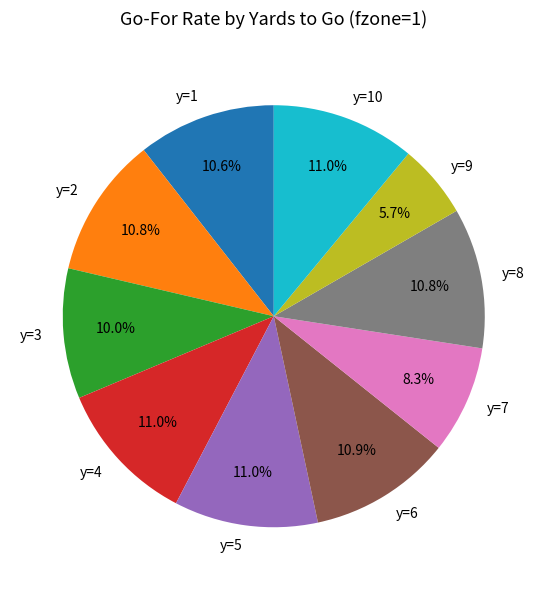

Does y=8 account for over 50% of the chart?

No